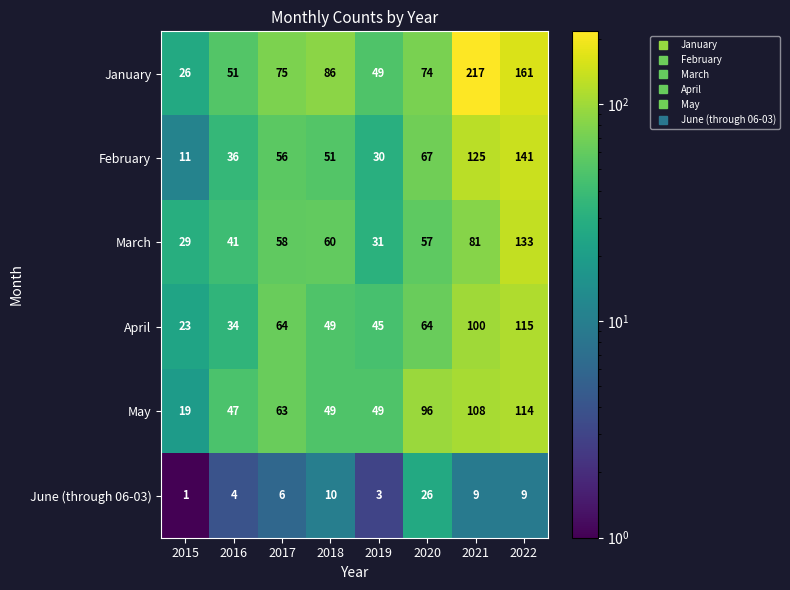

At which category is the sum across all series the highest?

2022